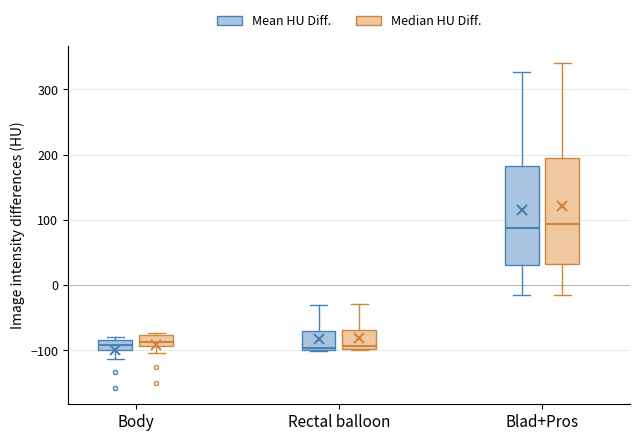

Reading left to right, read every box against the y-axis: the position of its median line, the range the box covers, and the ends of its whiskers. The values are not printed on the chart, so give them approximately, as read against the axis.

Body (Mean HU Diff.): median -90, box -100 to -80, whiskers -110 to -80 (just above the box's upper edge)
Body (Median HU Diff.): median -90 (inside the box), box -90 to -80, whiskers -100 to -70
Rectal balloon (Mean HU Diff.): median -100 (just above the box's lower edge), box -100 to -70, whiskers -100 to -30
Rectal balloon (Median HU Diff.): median -90, box -100 to -70, whiskers -100 to -30
Blad+Pros (Mean HU Diff.): median 90, box 30 to 180, whiskers -20 to 330
Blad+Pros (Median HU Diff.): median 90, box 30 to 190, whiskers -10 to 340